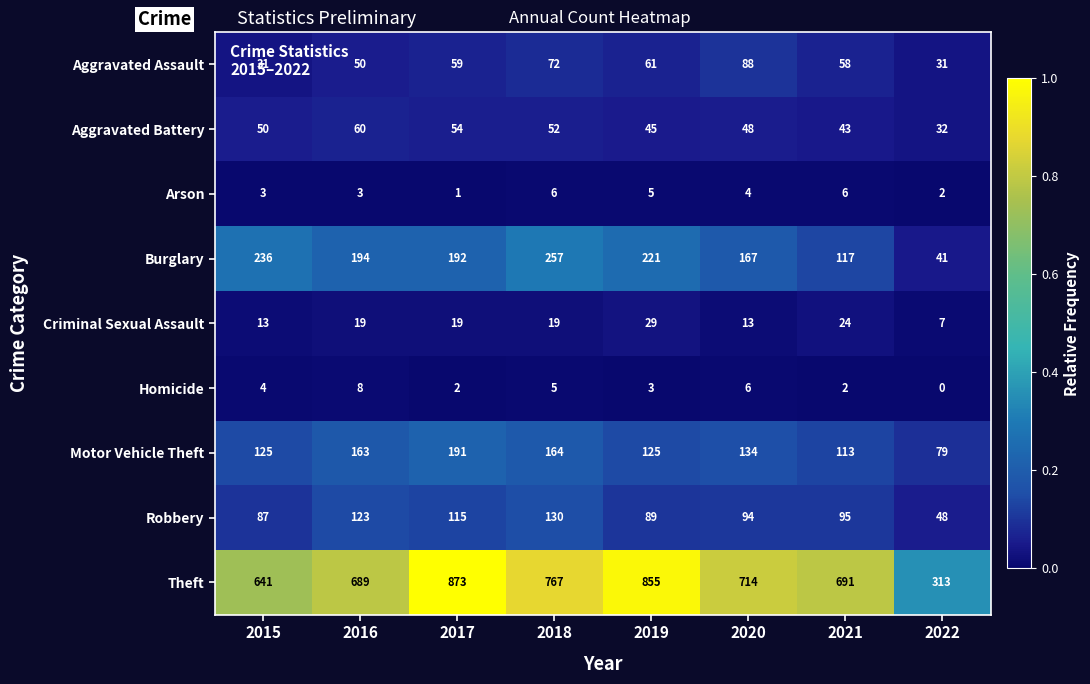

What is the difference between the highest and lowest values at 2020?

710